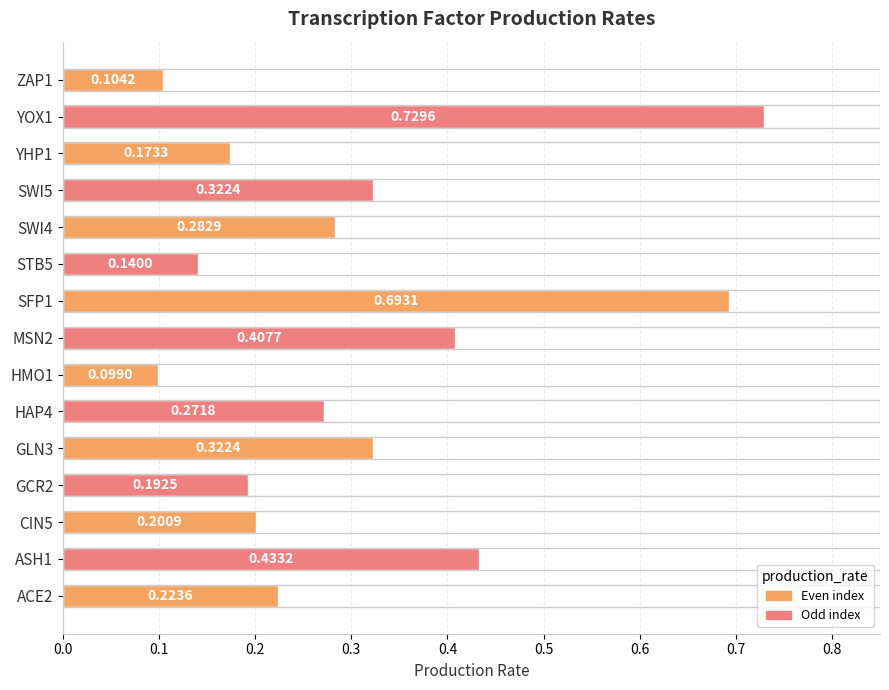

Which category has the lowest value across all series?

HMO1